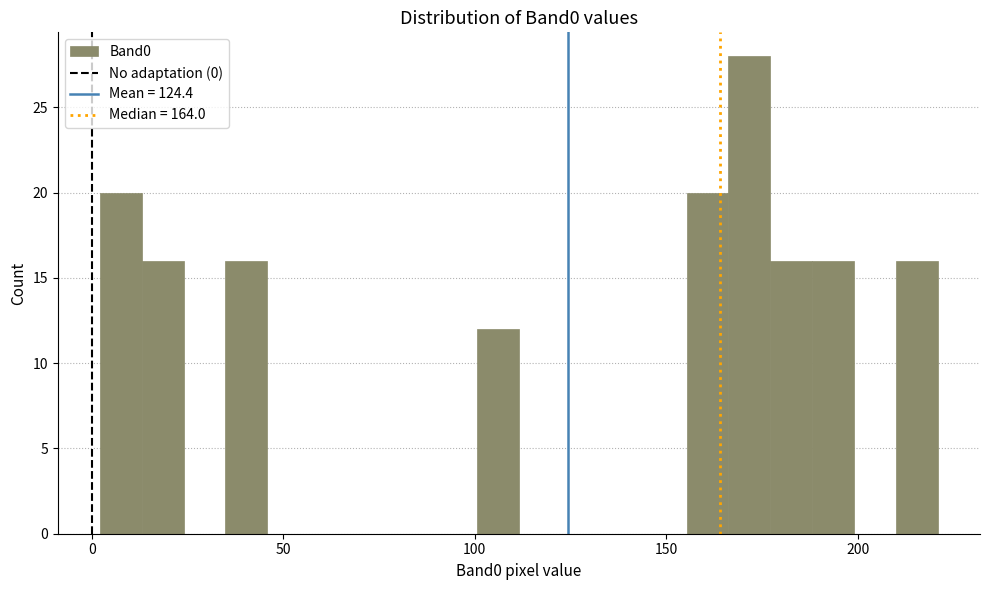

Around what value on the x-axis is the tallest bar? Give the approximate position of its centre, as read against the axis.

170